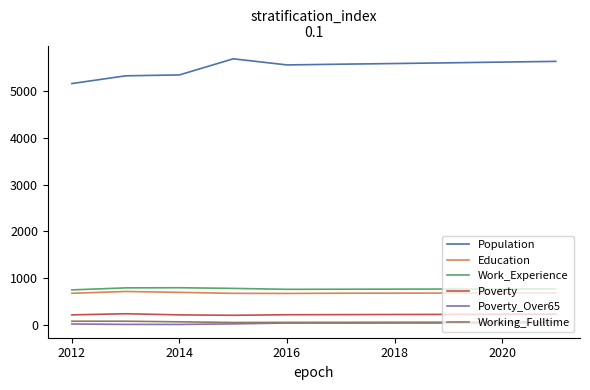

Which series has the largest range (max minus min)?

Population